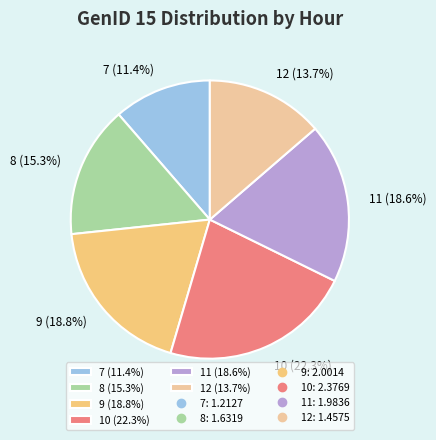

To the nearest percent, what is the average slice percentage?

17%